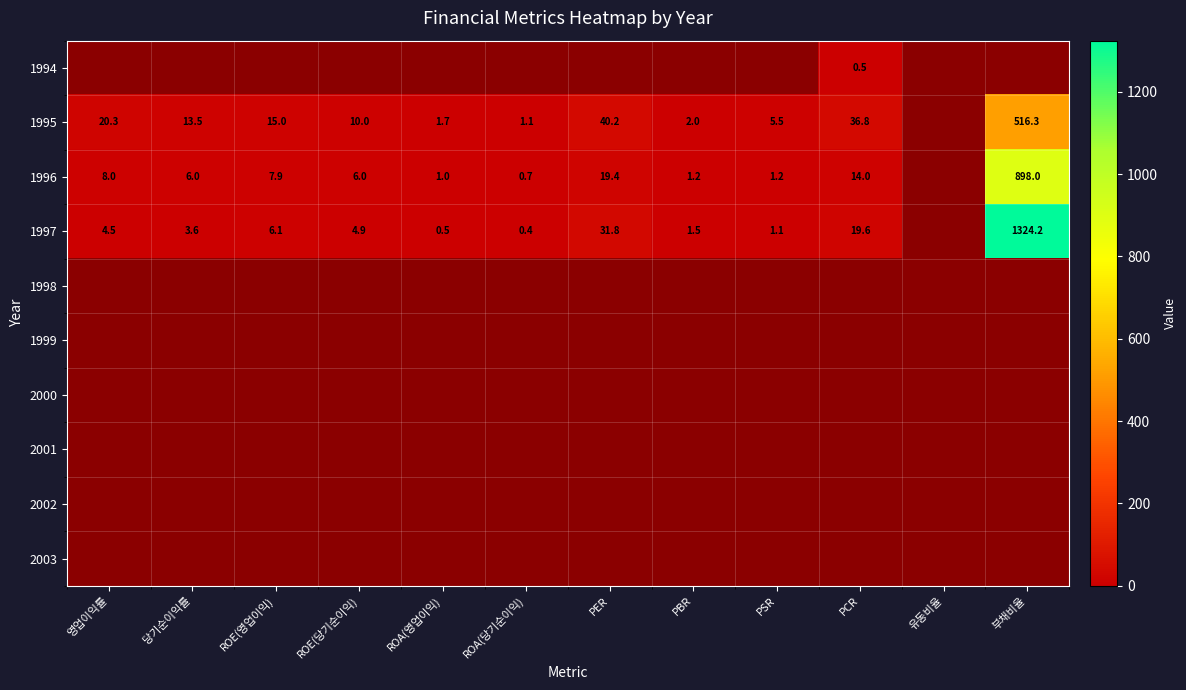

What is the spread (max minus min) of values at 영업이익률?

20.3